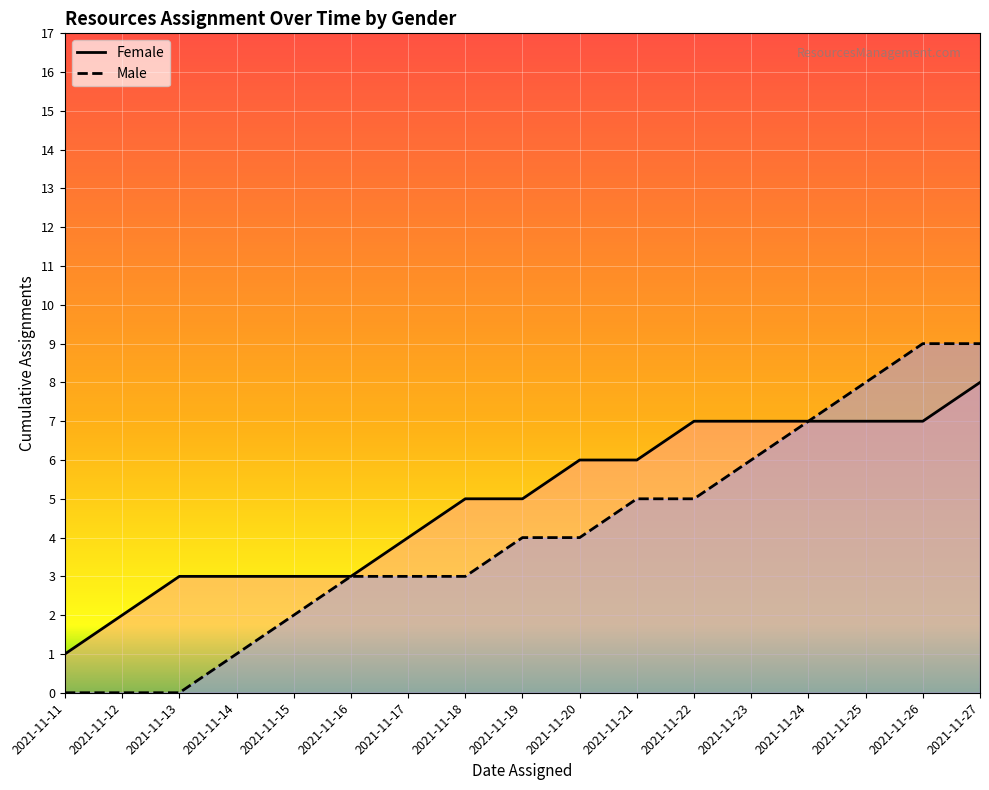

What is the difference between the maximum and second lowest values?

9